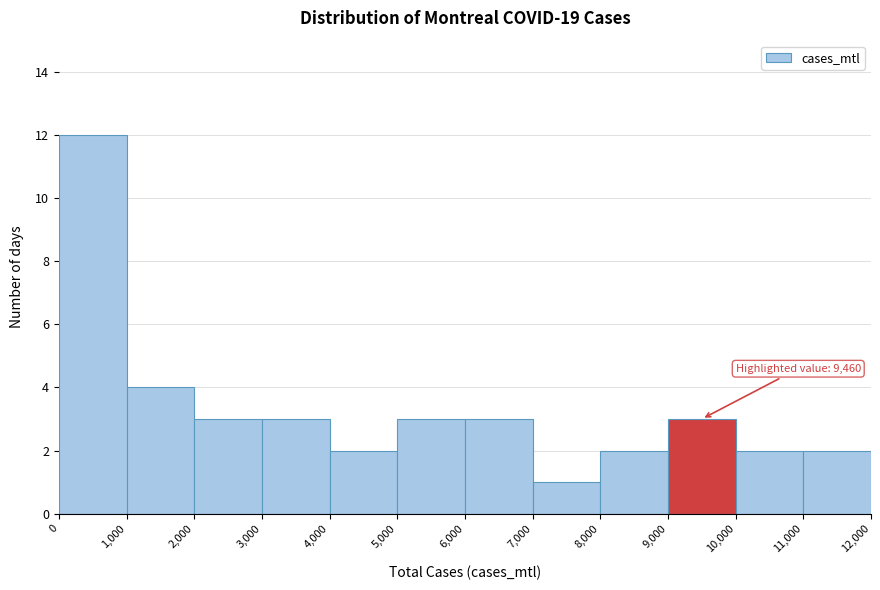

Over which range of the x-axis is the bar tallest?

0 to 1,000